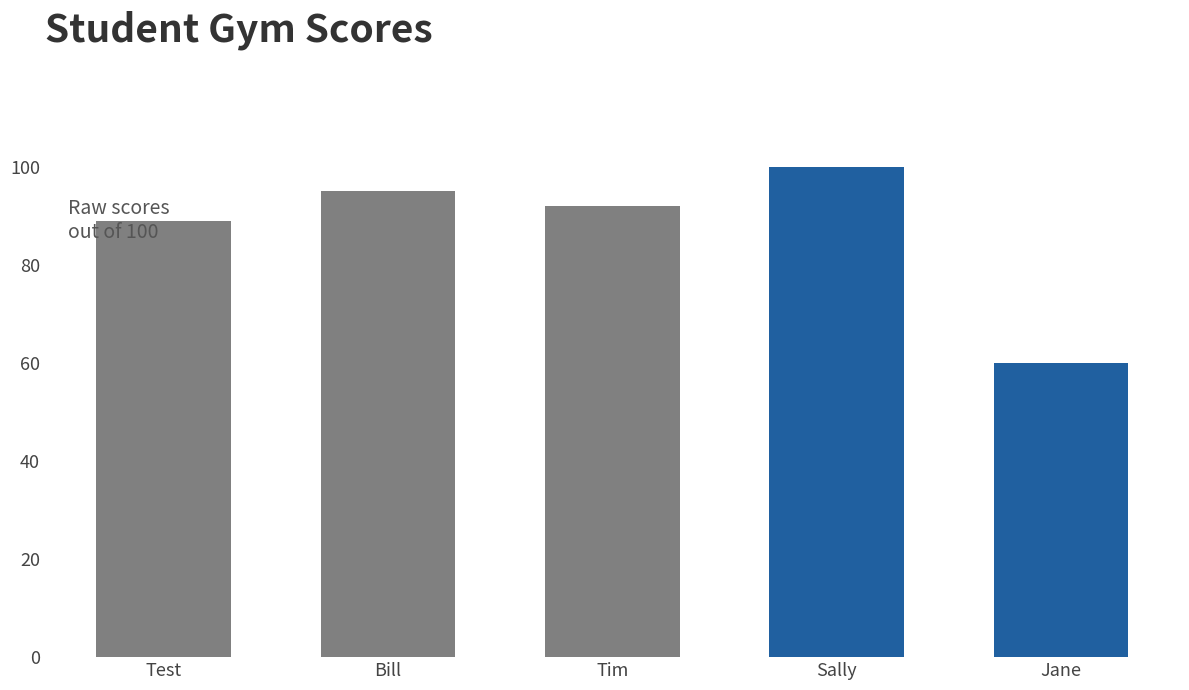

What is the difference between the second highest and second lowest values?

6